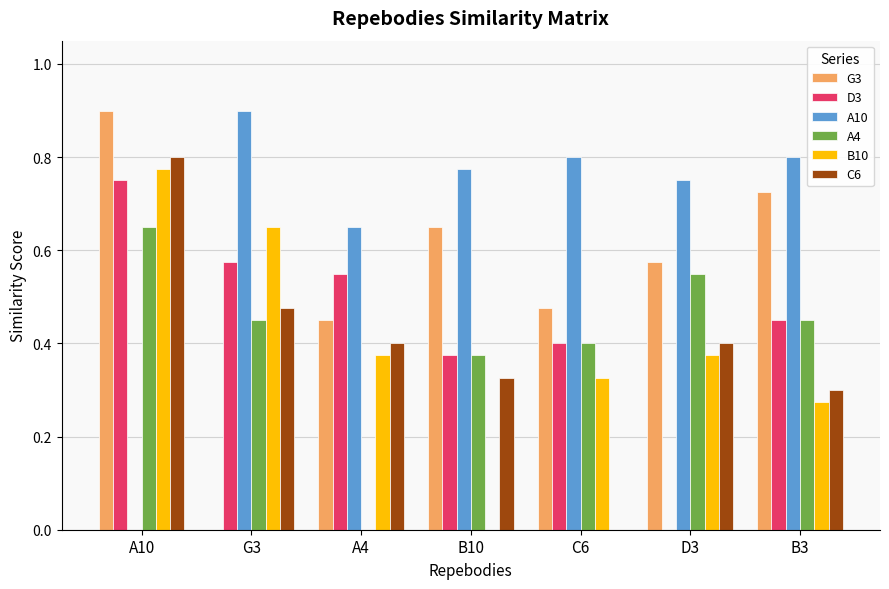

What is the maximum value shown in the chart?

0.9